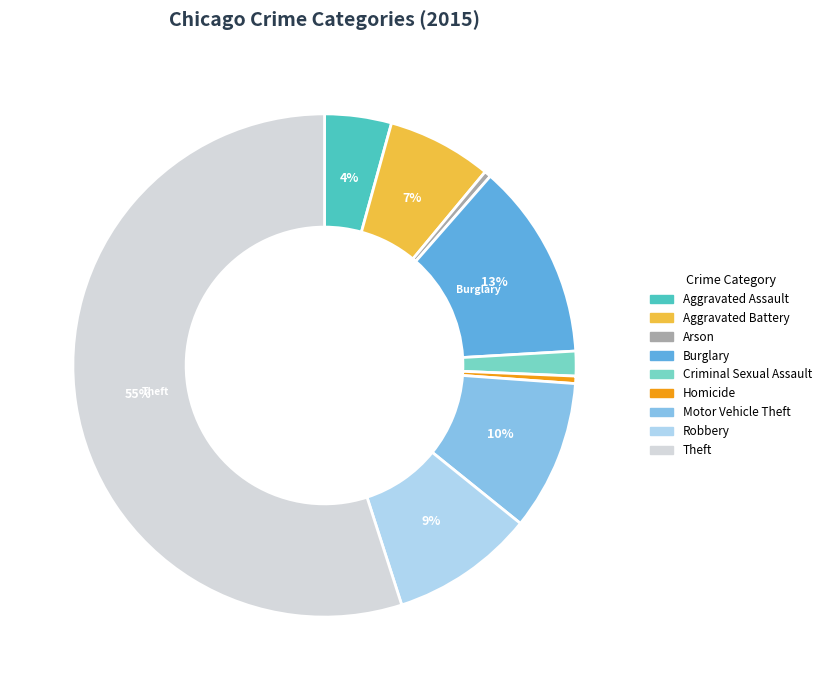

Combined, do Criminal Sexual Assault and Aggravated Assault account for over 50%?

No